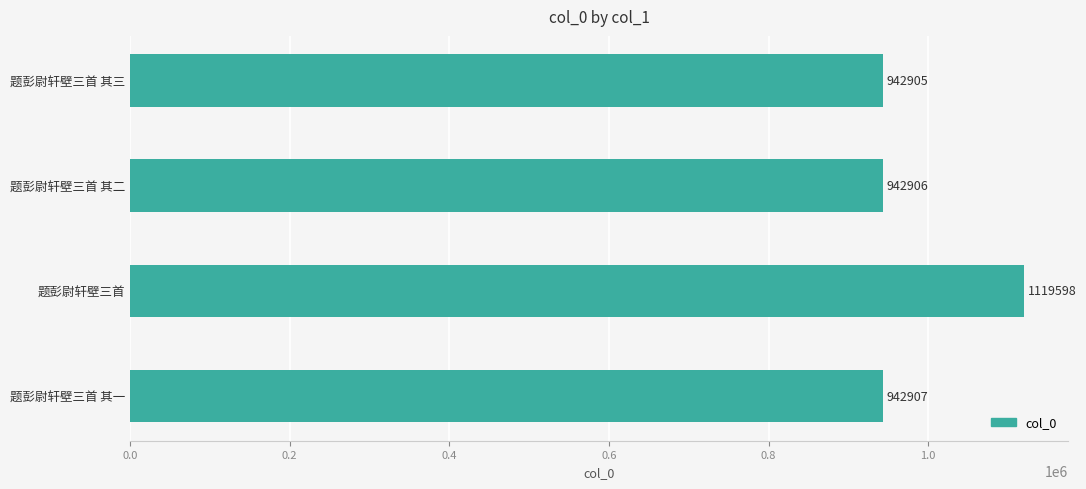

What is the minimum value shown in the chart?

942905